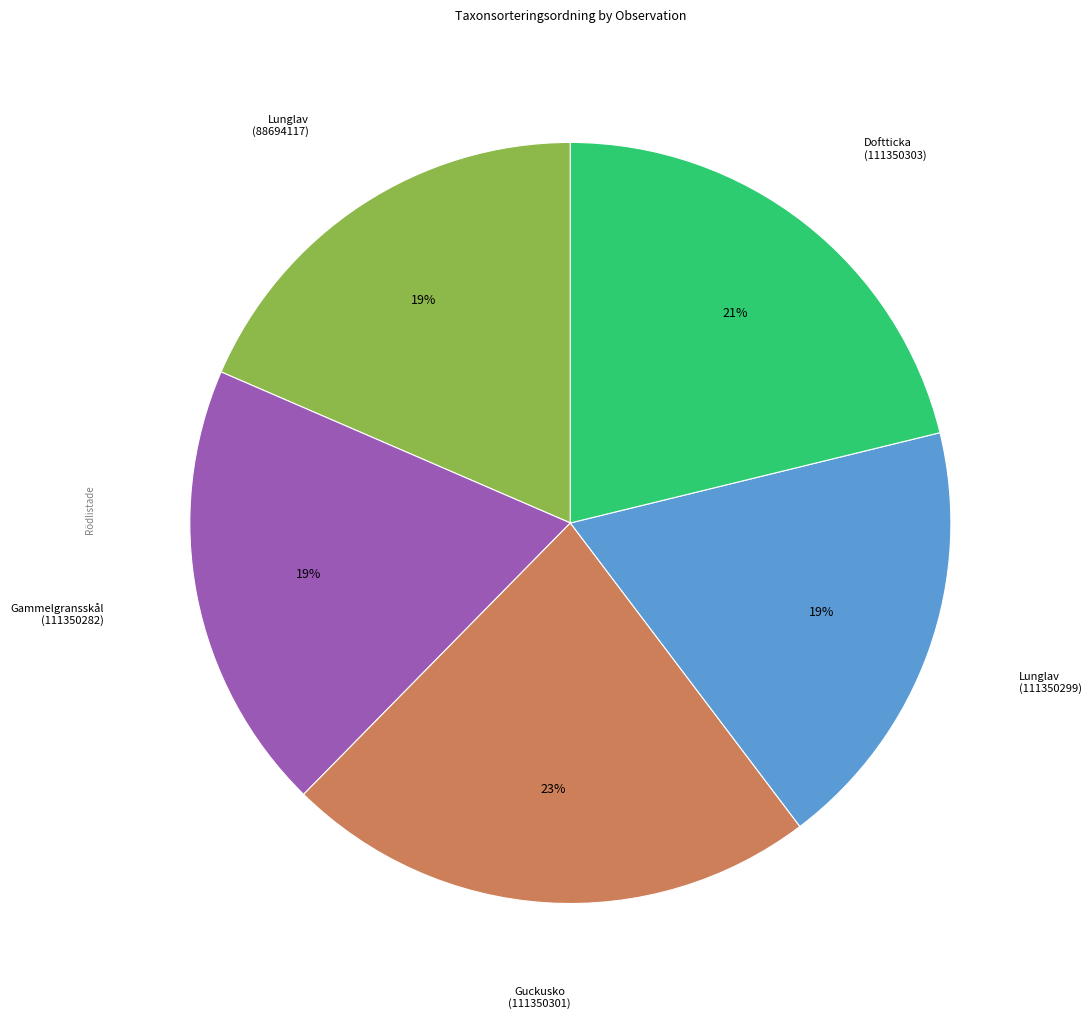

What is the ratio of the value at Guckusko (111350301) to the value at Lunglav (111350299)?

1.2